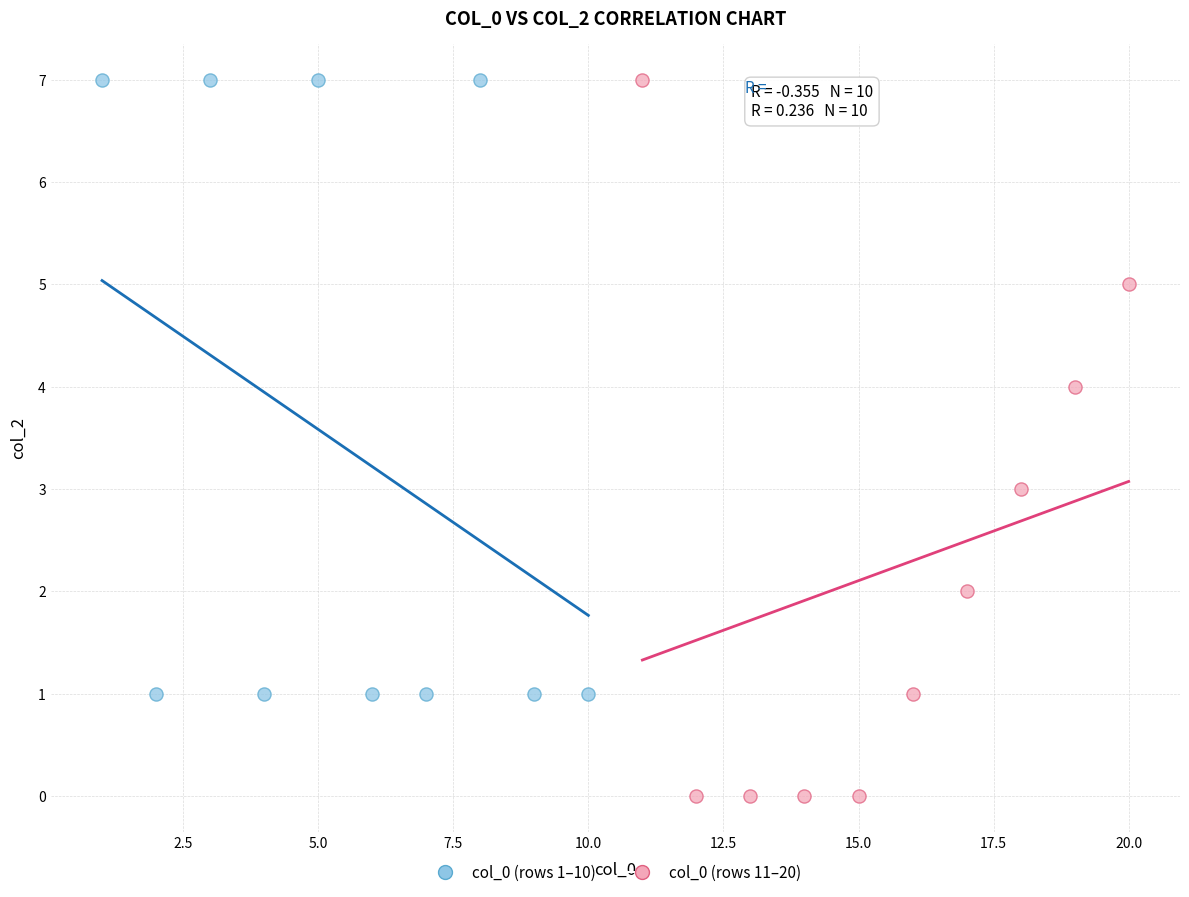

Which series contains the lowest Y value?

col_0 (rows 11–20)